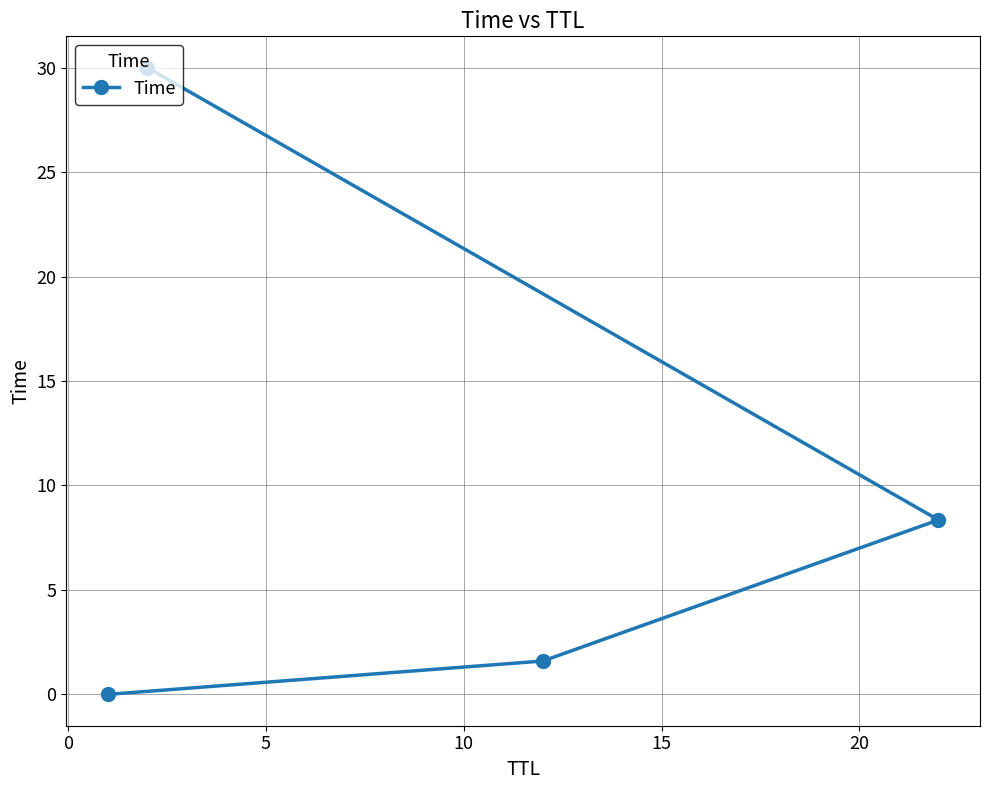

What is the value of the 3rd point from the left?

1.6